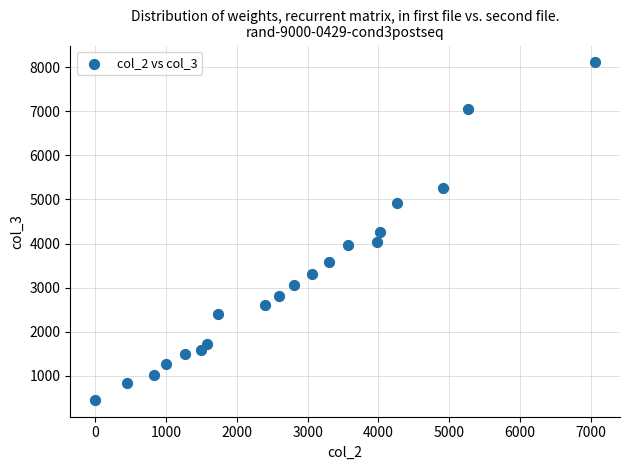

What is the range of X values (max minus min)?

7059